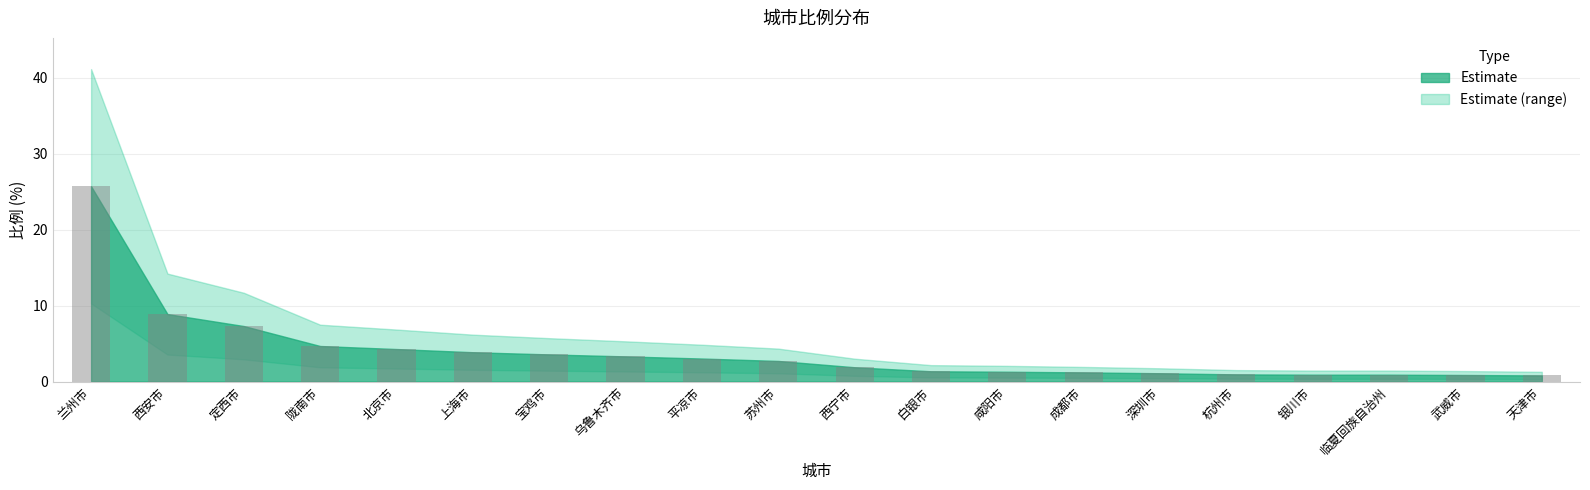

Read the value at 定西市.

7.3